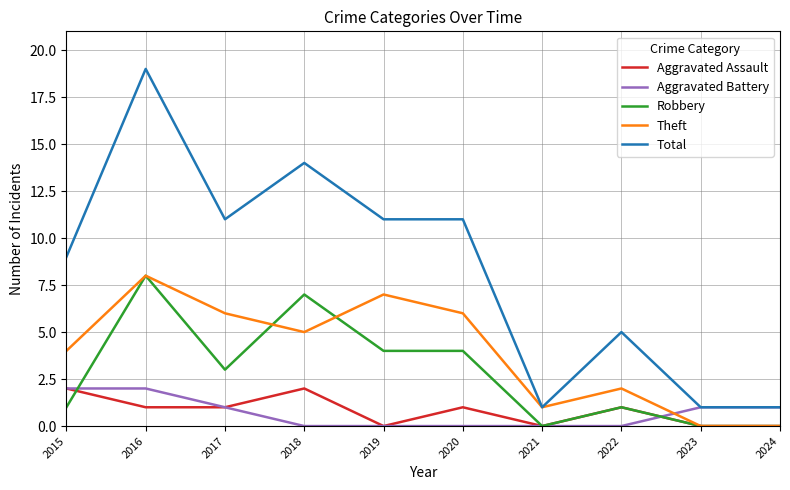

What is the spread (max minus min) of values at 2019?

11